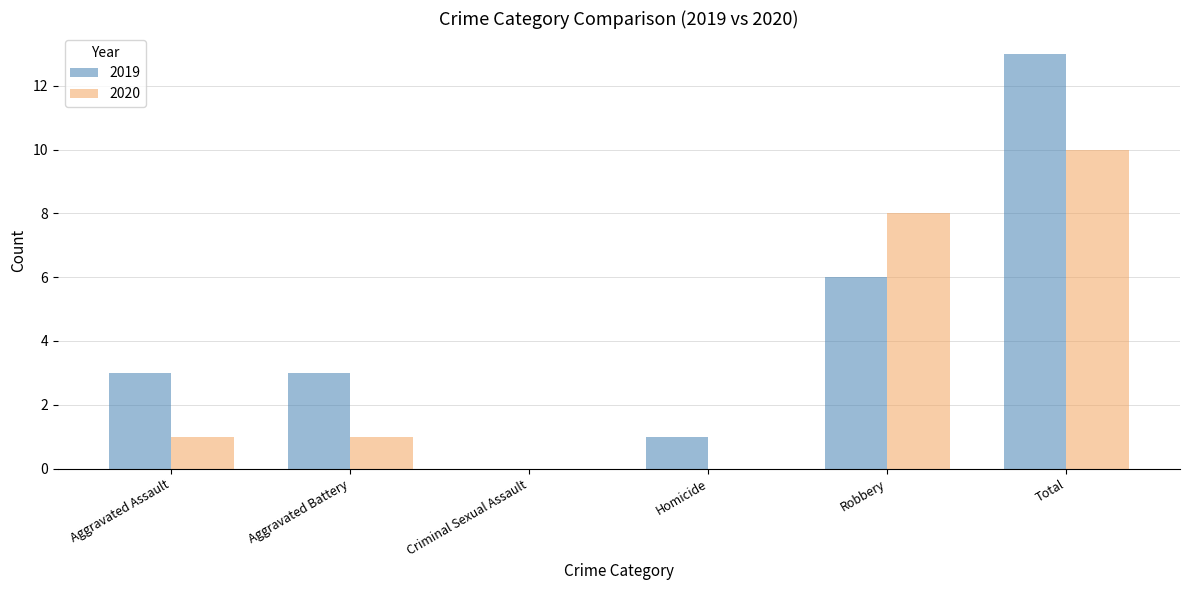

Is the value of 2020 at Criminal Sexual Assault greater than the value of 2019 at Homicide?

No